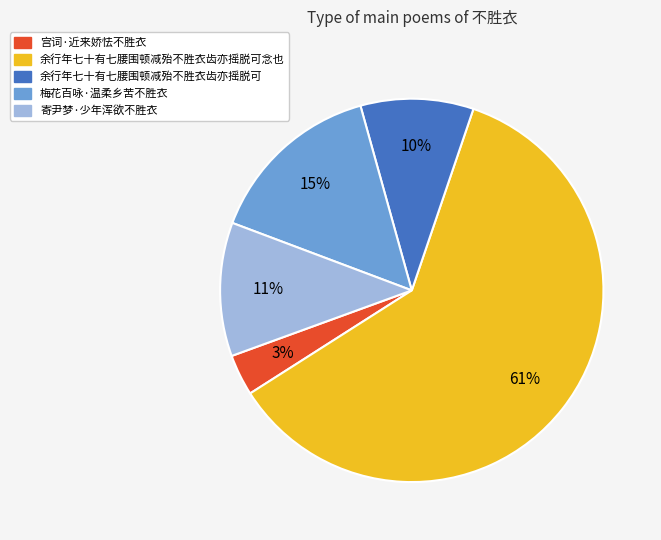

How many slices are in this pie chart?

5